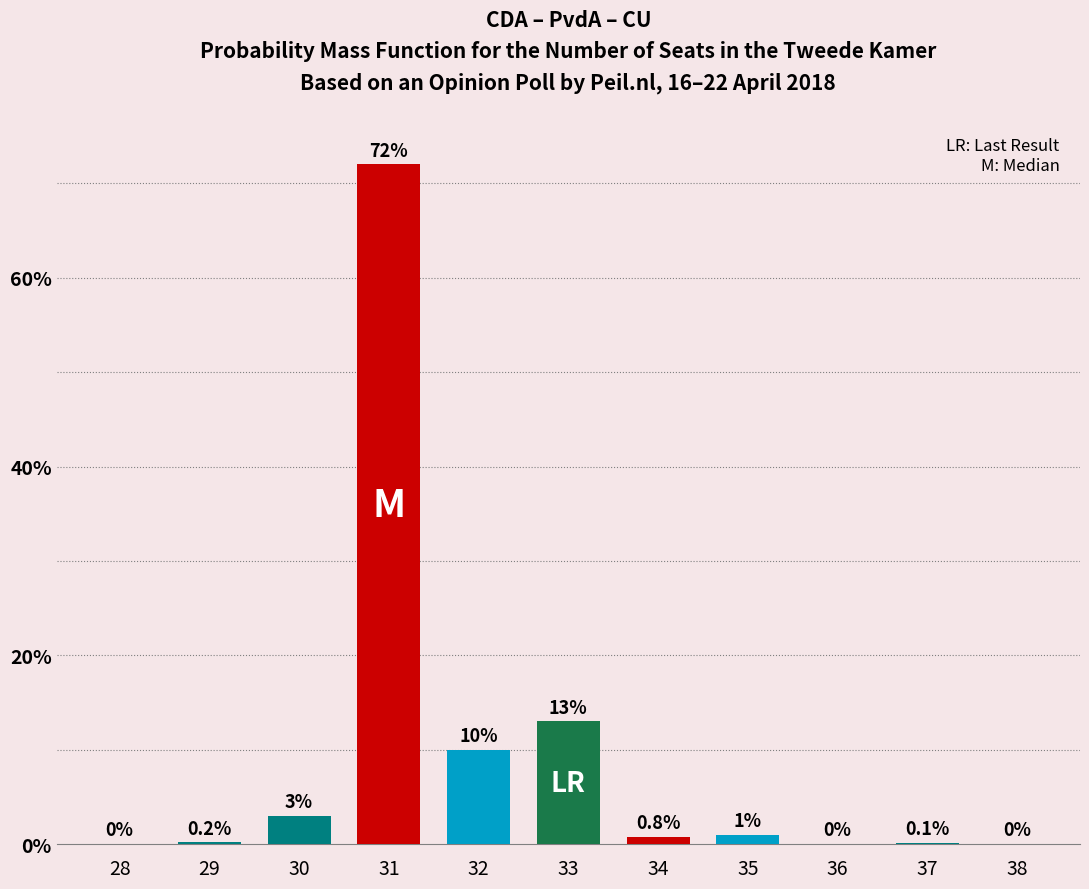

Reading left to right, transcribe all the data shown in this chart.

28=0.0	29=0.2	30=3.0	31=72.0	32=10.0	33=13.0	34=0.8	35=1.0	36=0.0	37=0.1	38=0.0